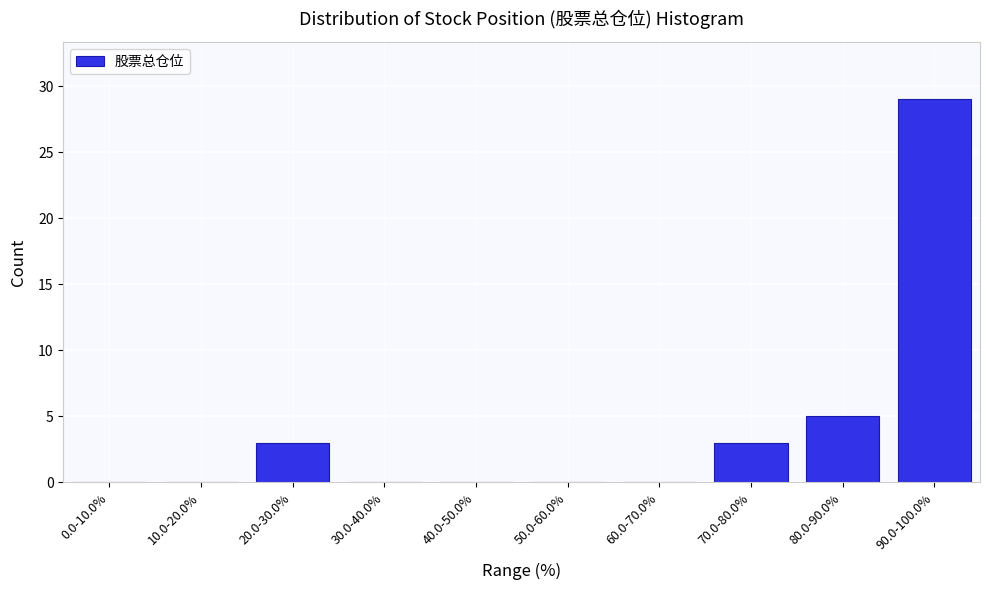

Reading right to left, what are all the values shown in this chart?

90.0-100.0%=29	80.0-90.0%=5	70.0-80.0%=3	60.0-70.0%=0	50.0-60.0%=0	40.0-50.0%=0	30.0-40.0%=0	20.0-30.0%=3	10.0-20.0%=0	0.0-10.0%=0